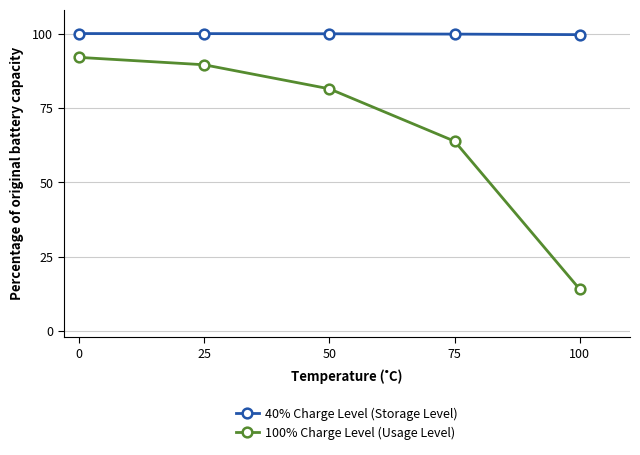

True or false: 100% Charge Level (Usage Level) and 40% Charge Level (Storage Level) intersect in this chart.

False